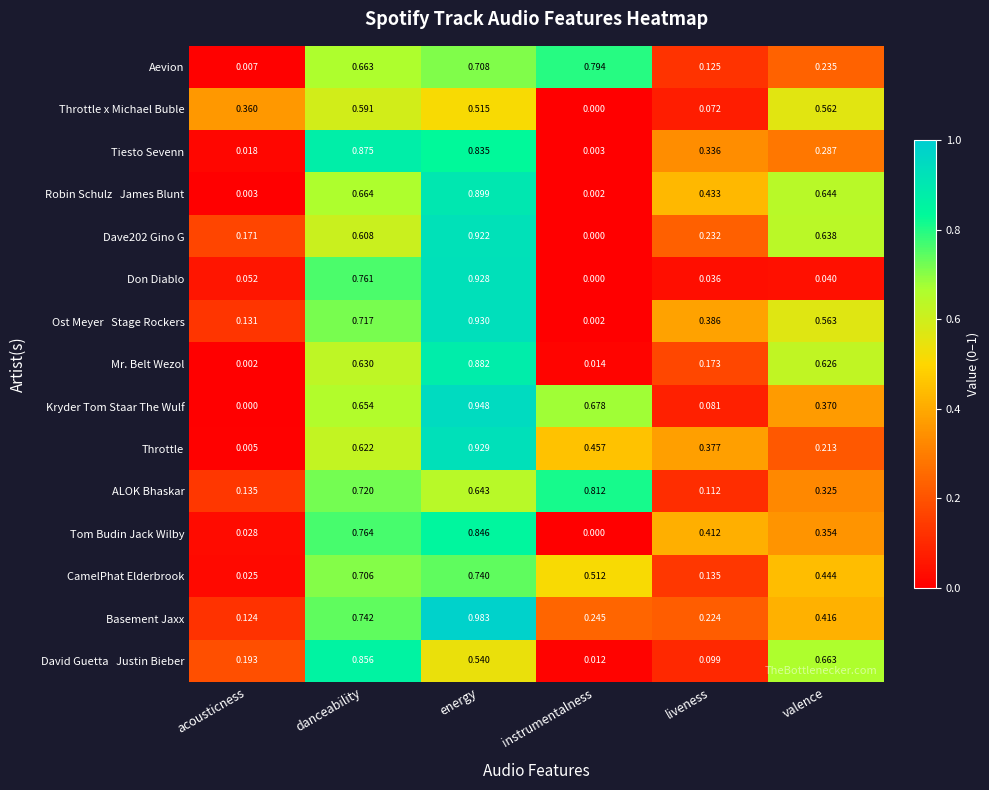

Which series has the largest total across all categories?

ALOK Bhaskar